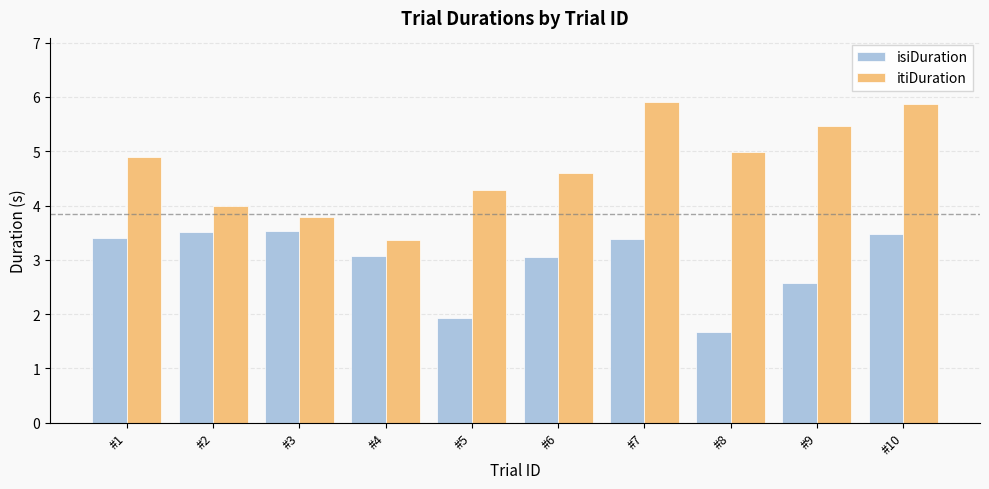

What is the difference between the maximum and minimum values in the itiDuration series?

2.5